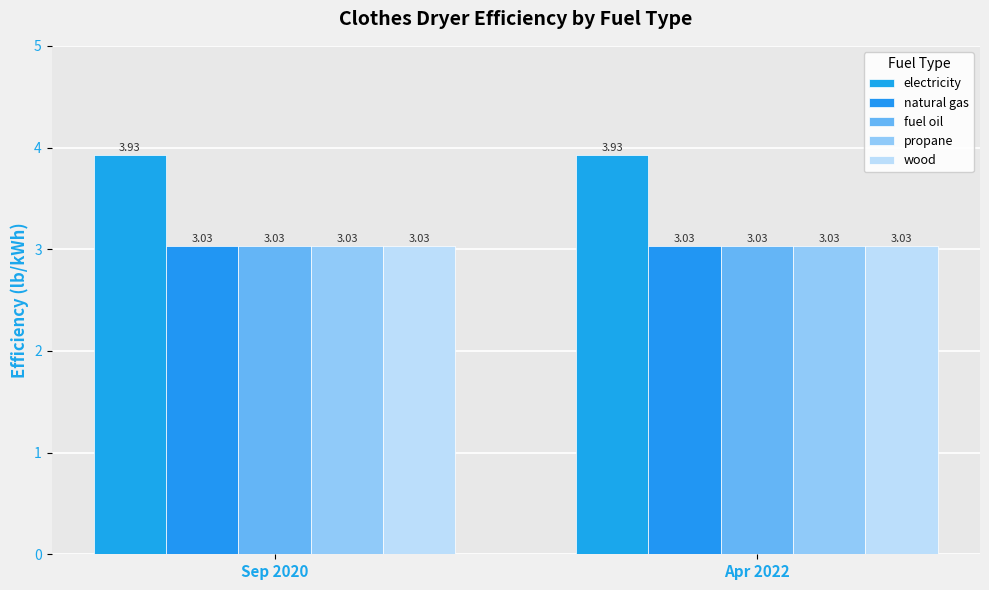

Which has a higher value, Sep 2020 or Apr 2022?

Sep 2020